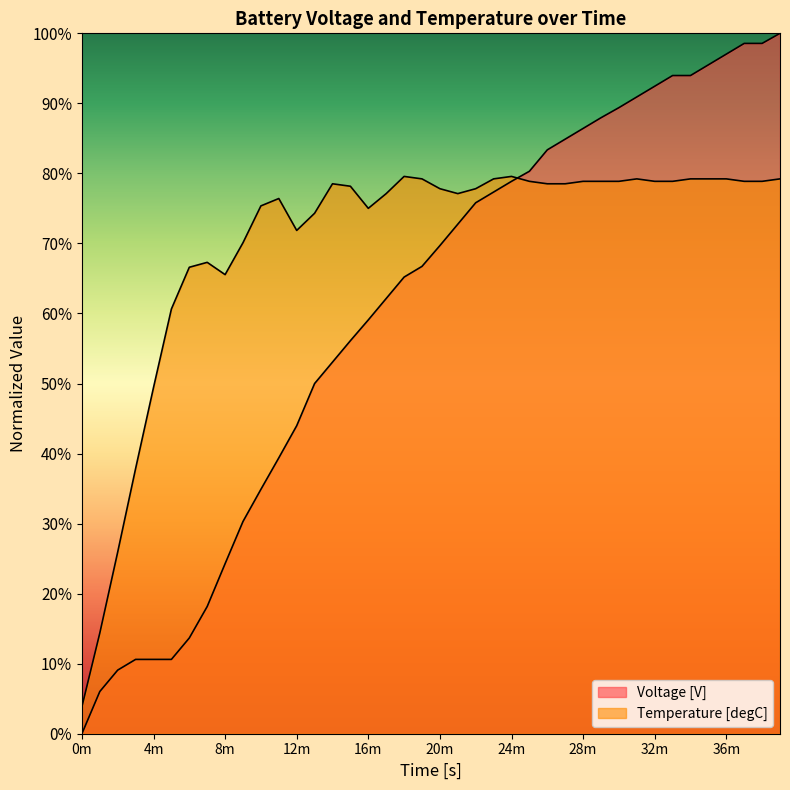

True or false: Temperature [degC] has a value of 20.9 at 24m.

False